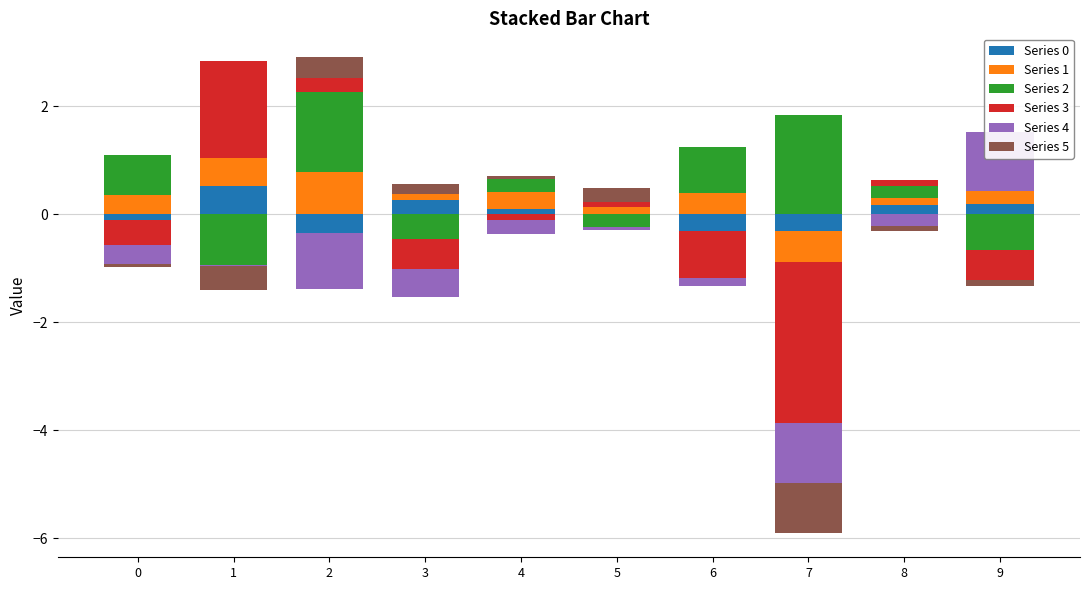

What is the value of the Series 1 bar at the 1st from the left?

0.3